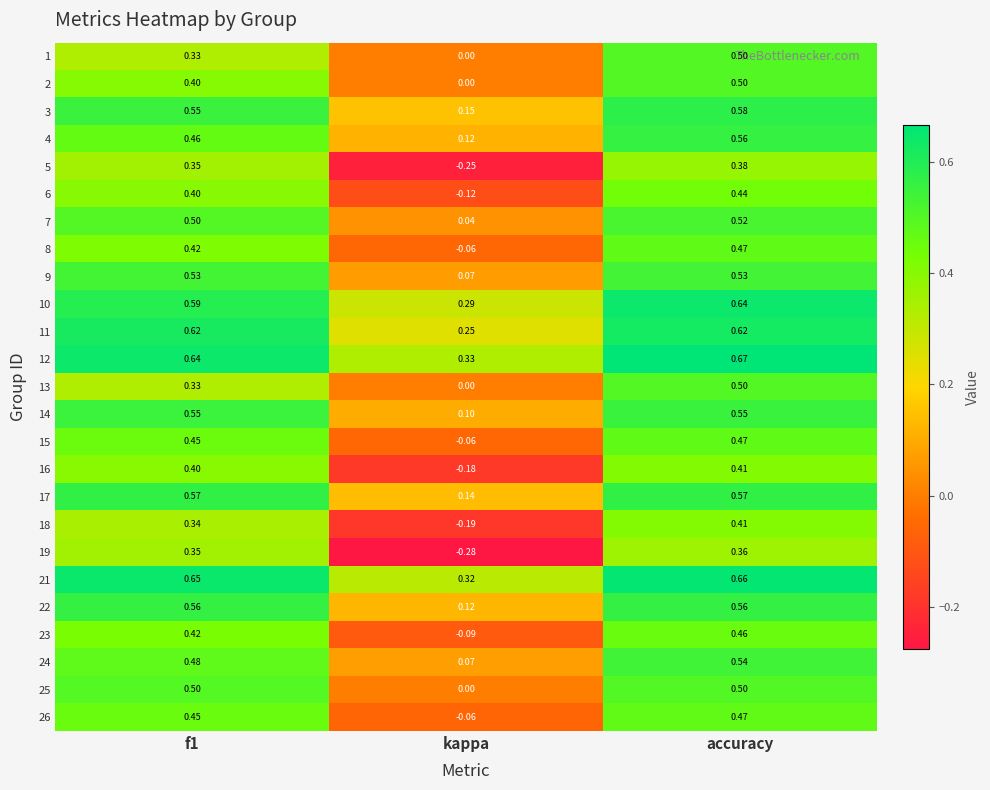

How many series are shown in this chart?

25